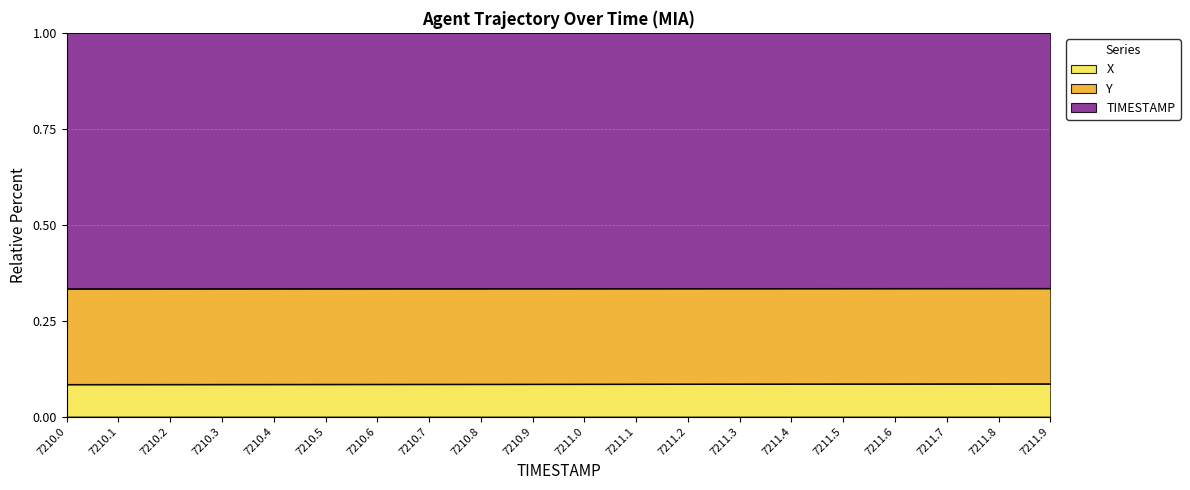

What is the sum of all Y values?

6.7